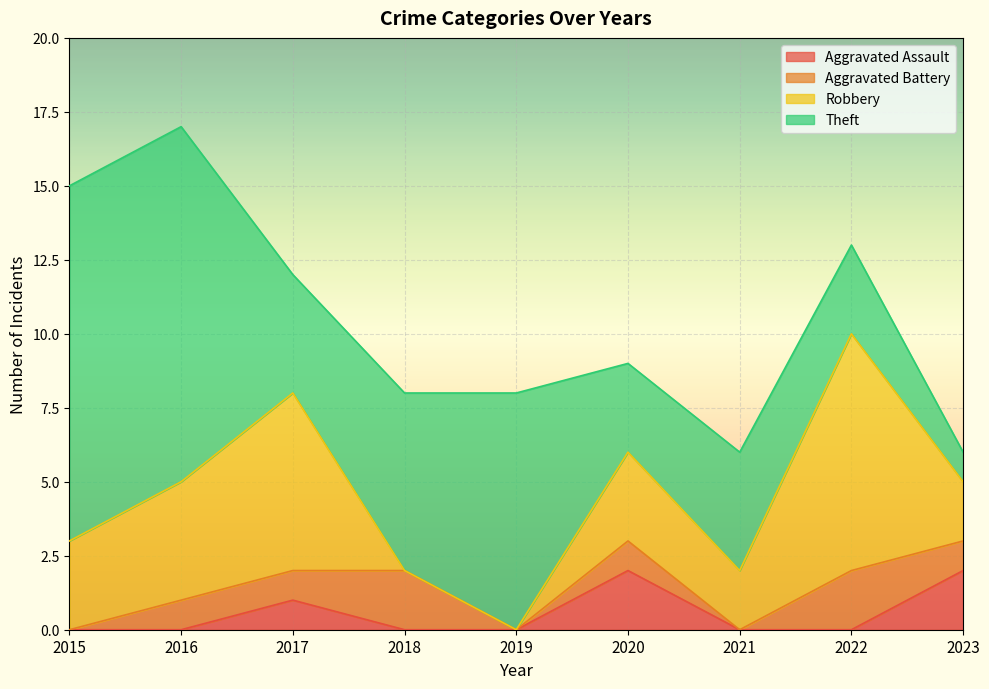

At how many categories does at least one series exceed 7?

4